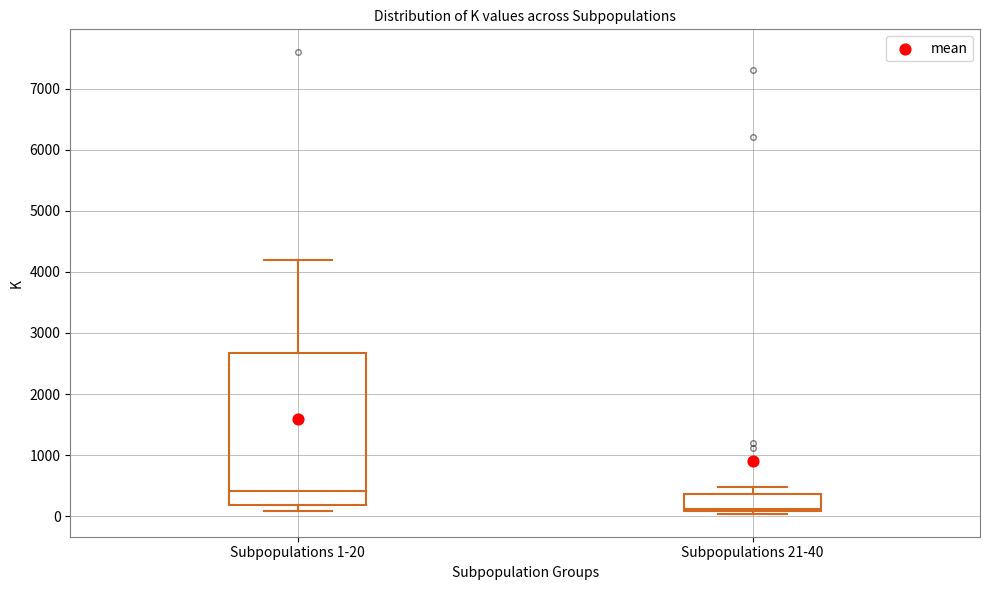

Comparing the boxes themselves (not the whiskers), which one is the tallest?

Subpopulations 1-20